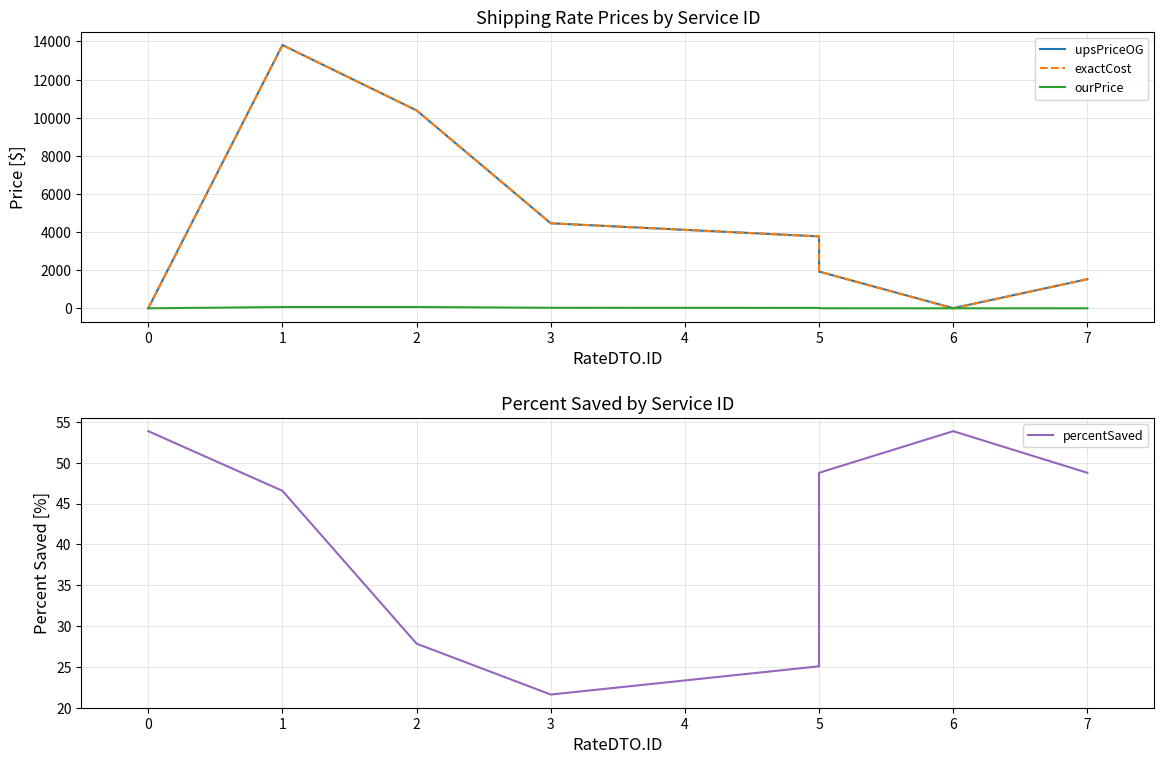

How many interior local peaks does the percentSaved series have?

1